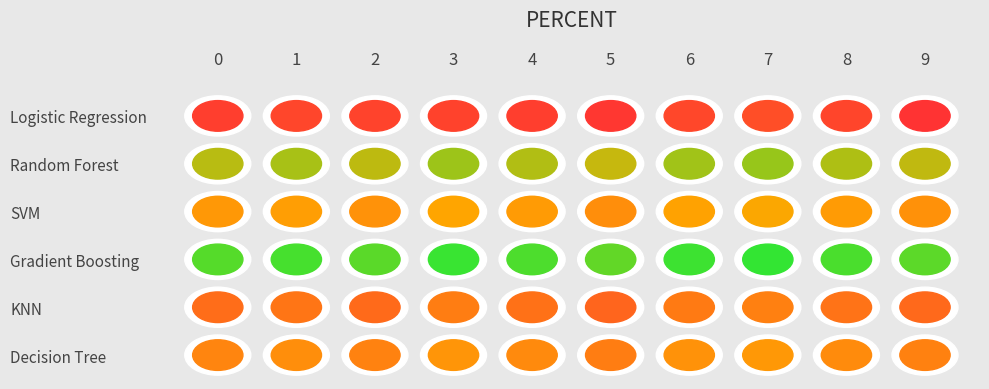

Which series has the widest spread of values?

Logistic Regression